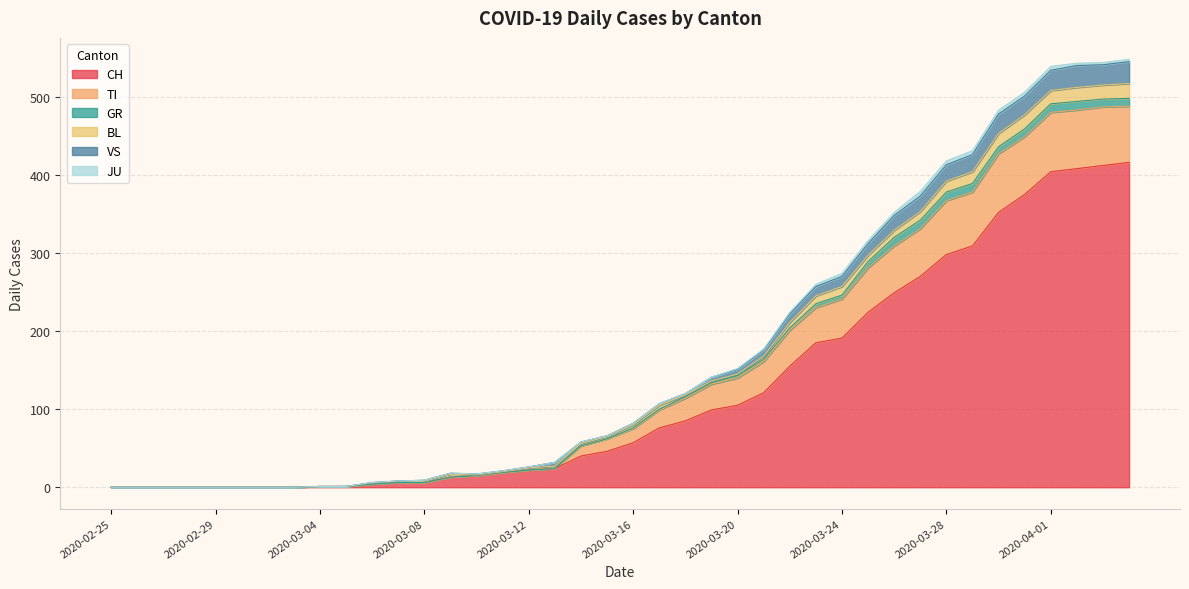

True or false: CH and TI intersect in this chart.

False